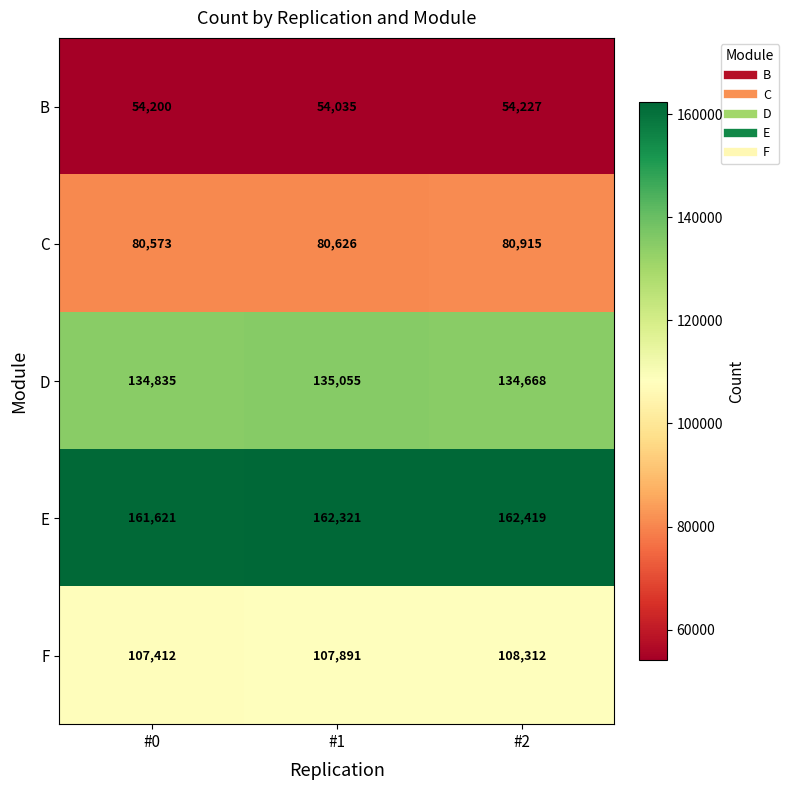

Where is E nearest to the value 162020?

#1